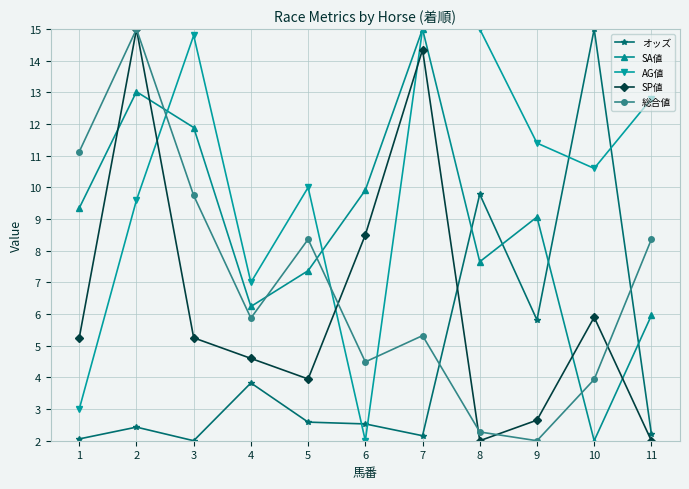

Where does the SA値 series first go above 9?

1